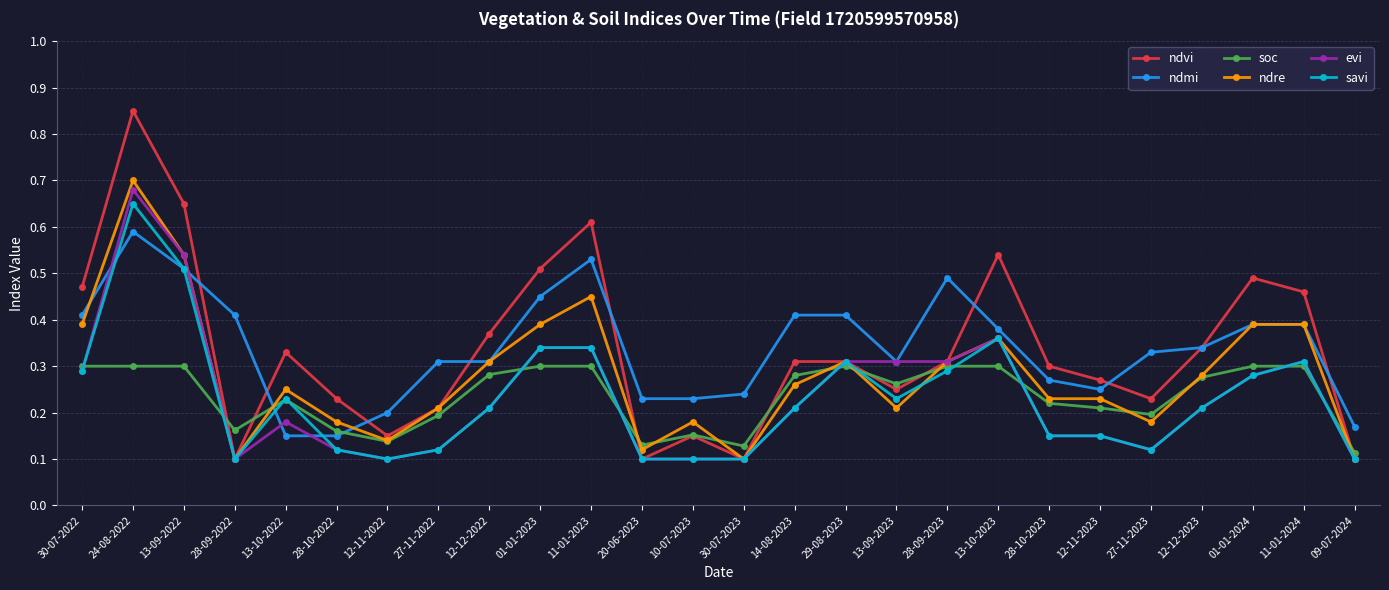

Which category has the highest value across all series?

24-08-2022